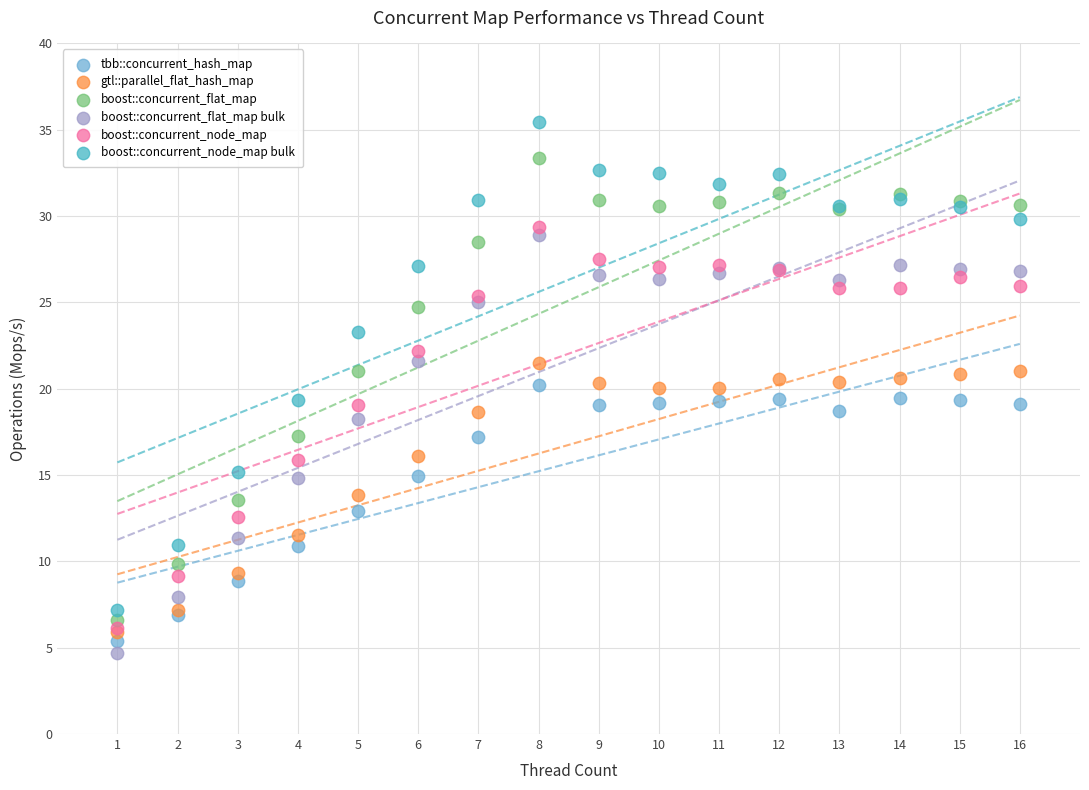

What are all the series names shown in the legend?

tbb::concurrent_hash_map, gtl::parallel_flat_hash_map, boost::concurrent_flat_map, boost::concurrent_flat_map bulk, boost::concurrent_node_map, boost::concurrent_node_map bulk